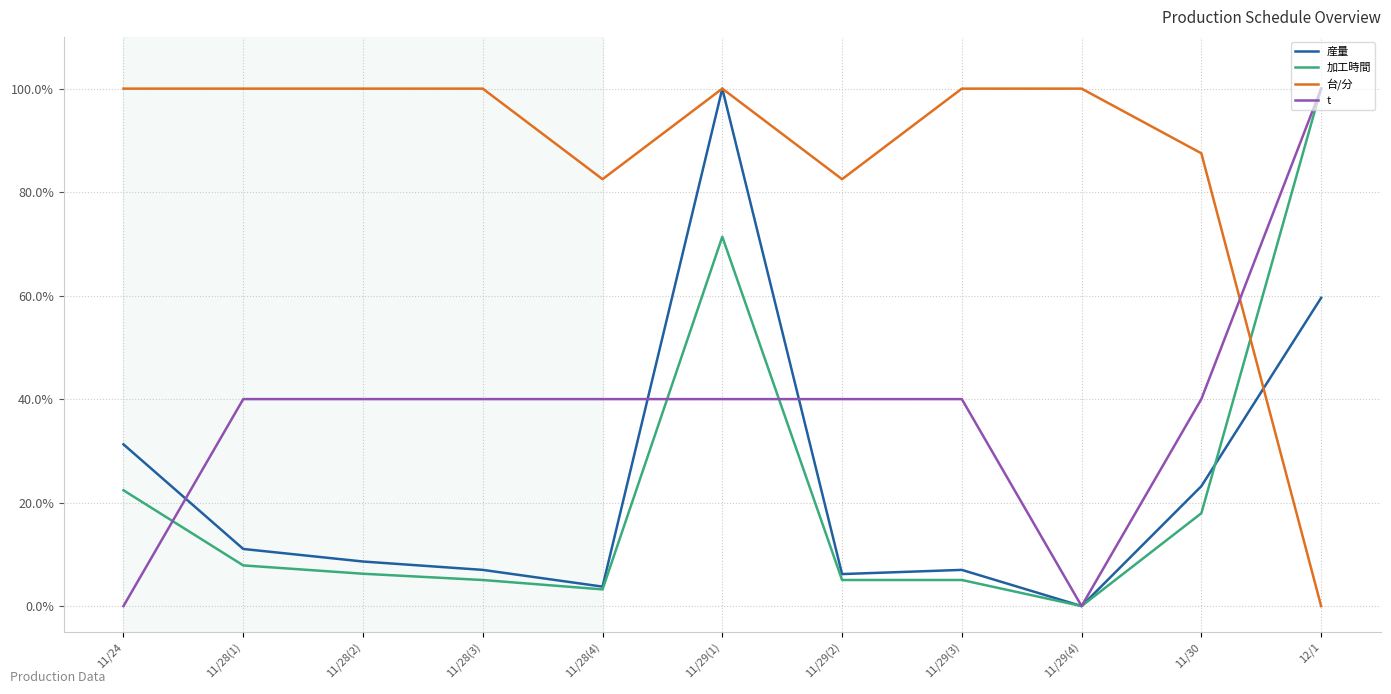

At which label is 加工時間 closest to 50?

11/29(1)